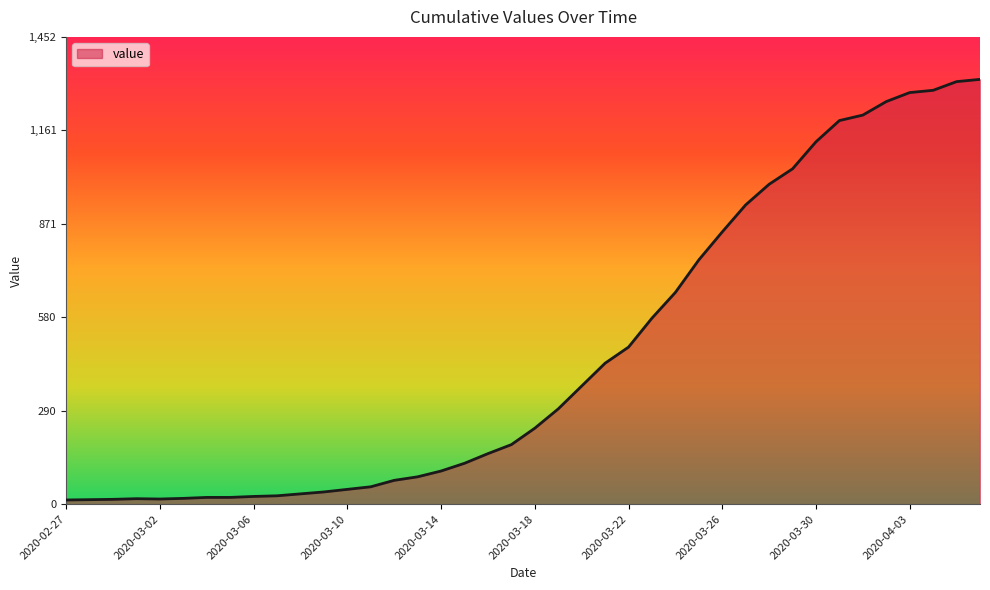

What is the maximum value shown in the chart?

1320